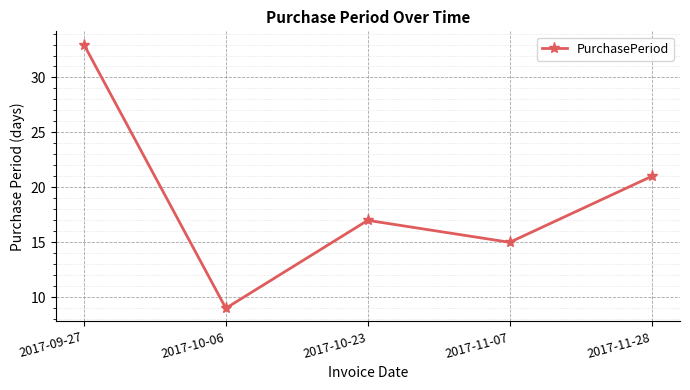

True or false: the data has more than 1 interior local peaks.

False